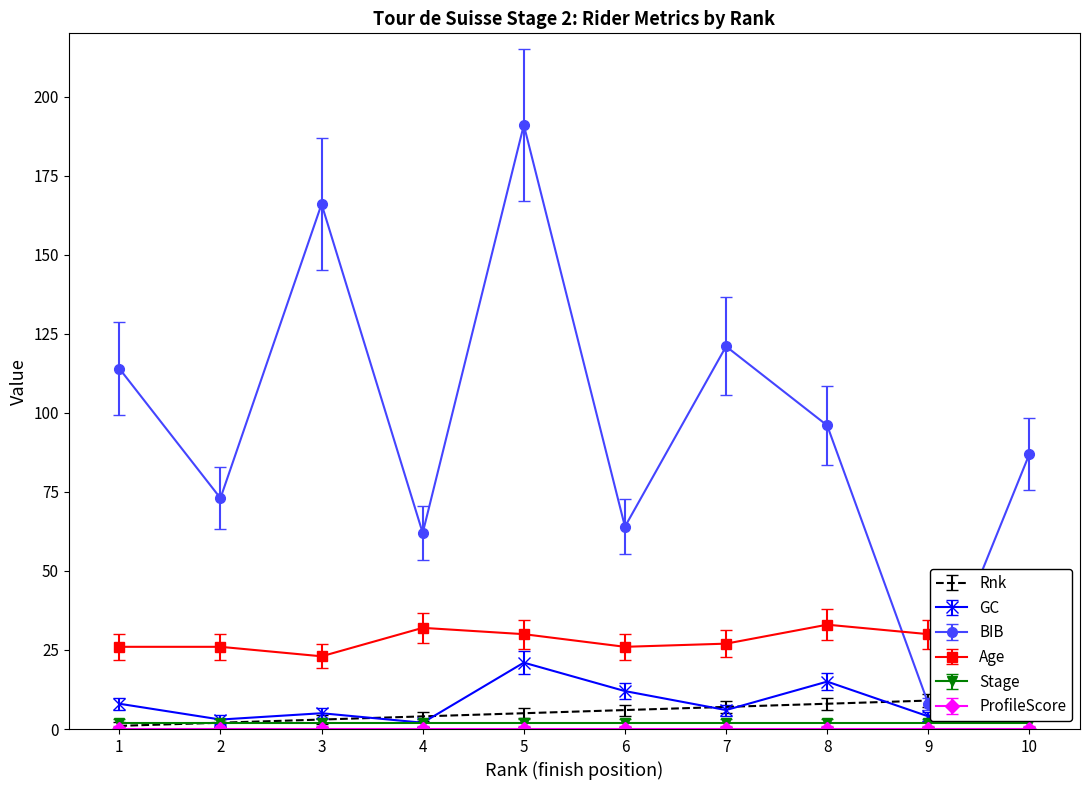

What are all the series names shown in the legend?

Rnk, GC, BIB, Age